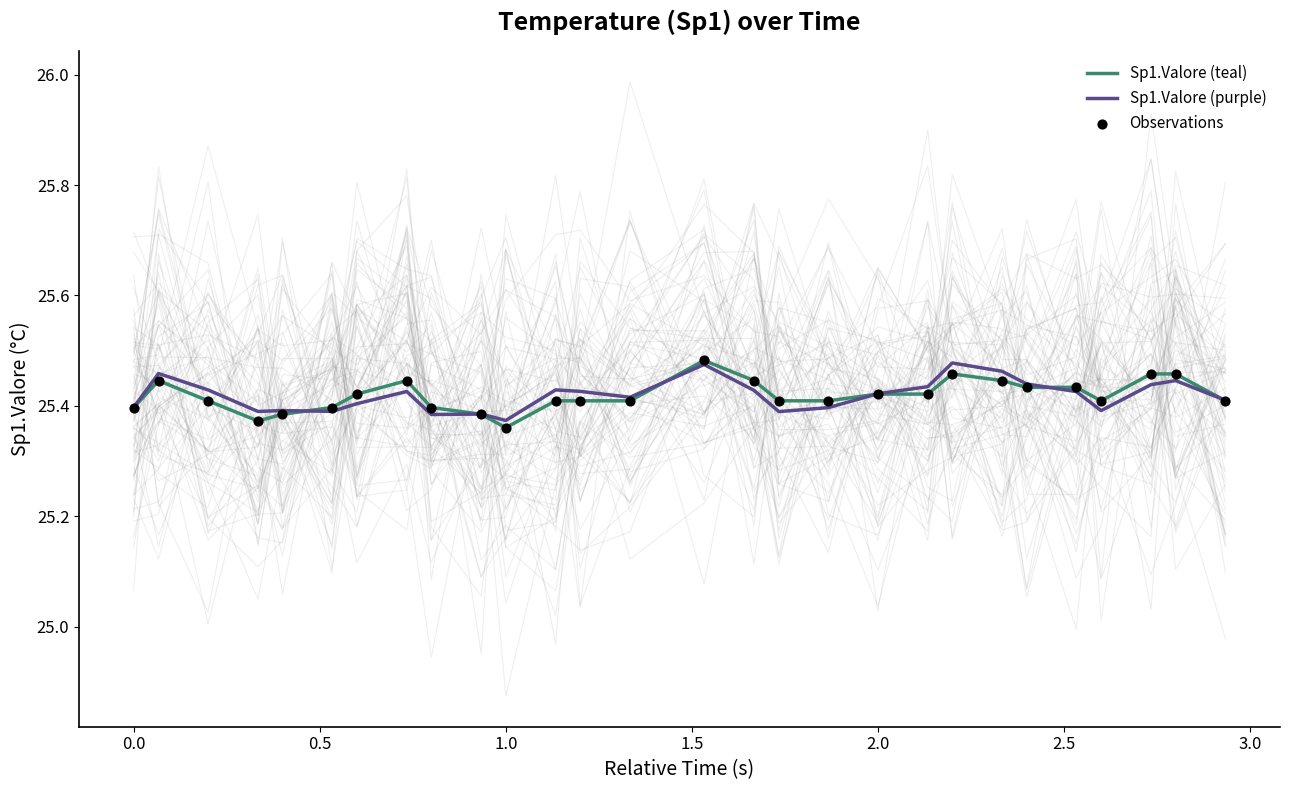

Which series has the largest Y range (max minus min)?

Sp1.Valore (teal)